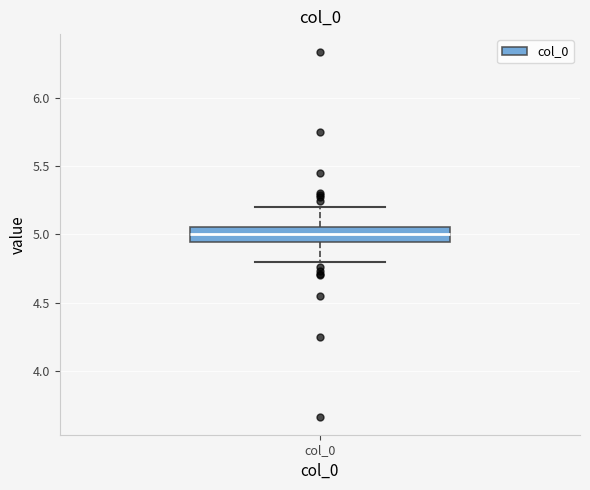

Where does the lower whisker of the box for col_0 end on the y-axis? The values are not printed on the chart, so give them approximately, as read against the axis.

4.80